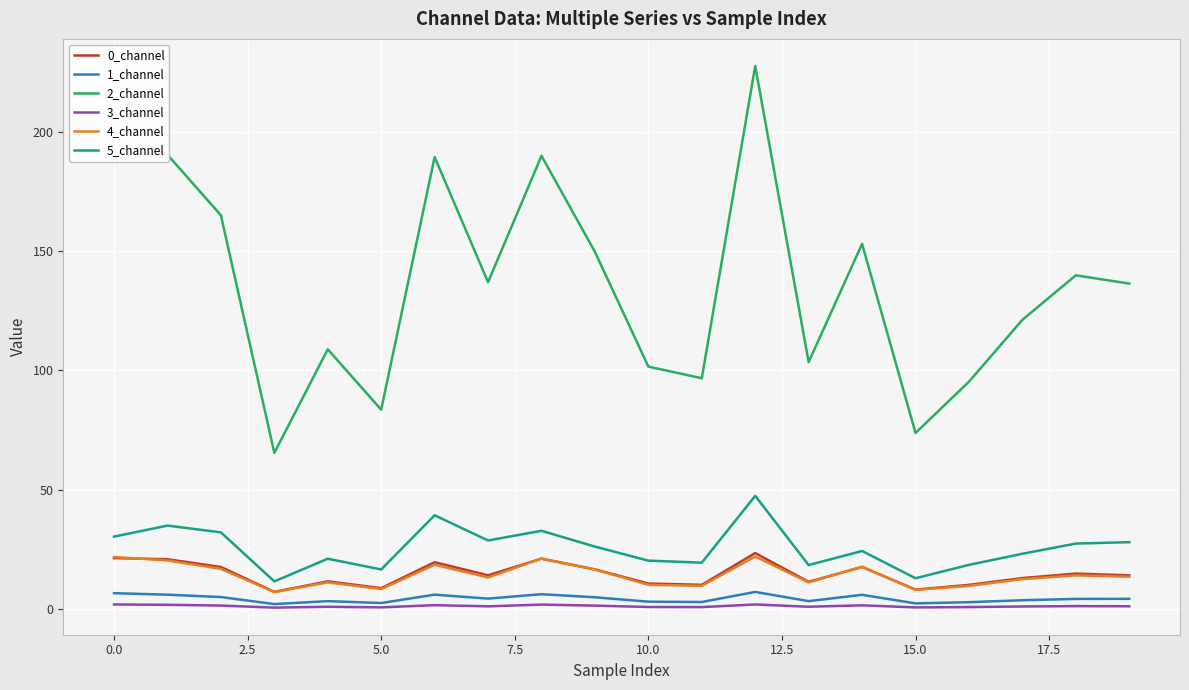

Which series has the largest range (max minus min)?

2_channel